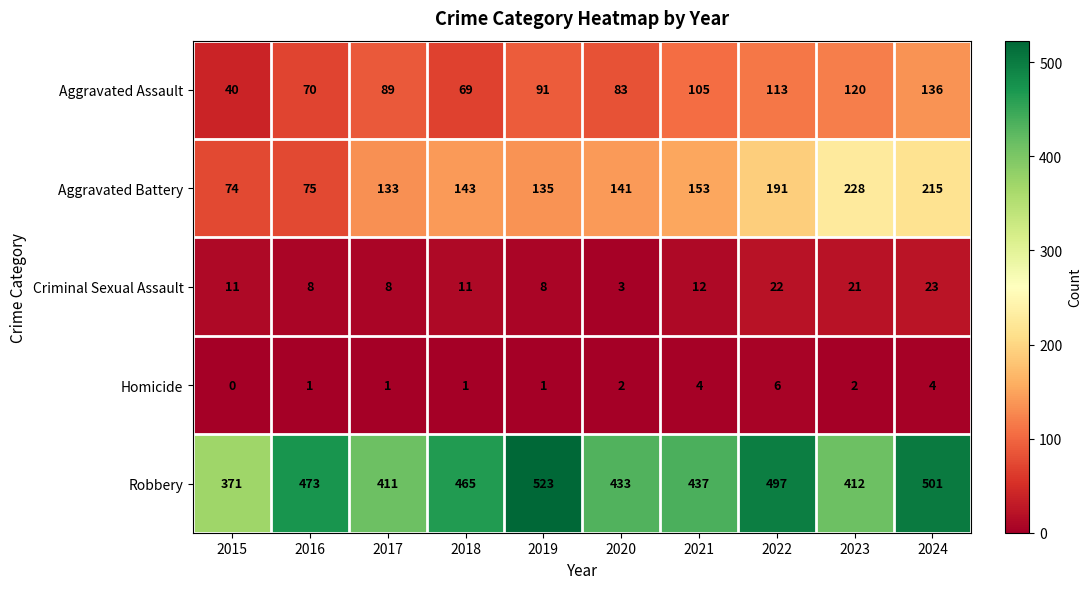

Which series changed the most between 2016 and 2023?

Aggravated Battery